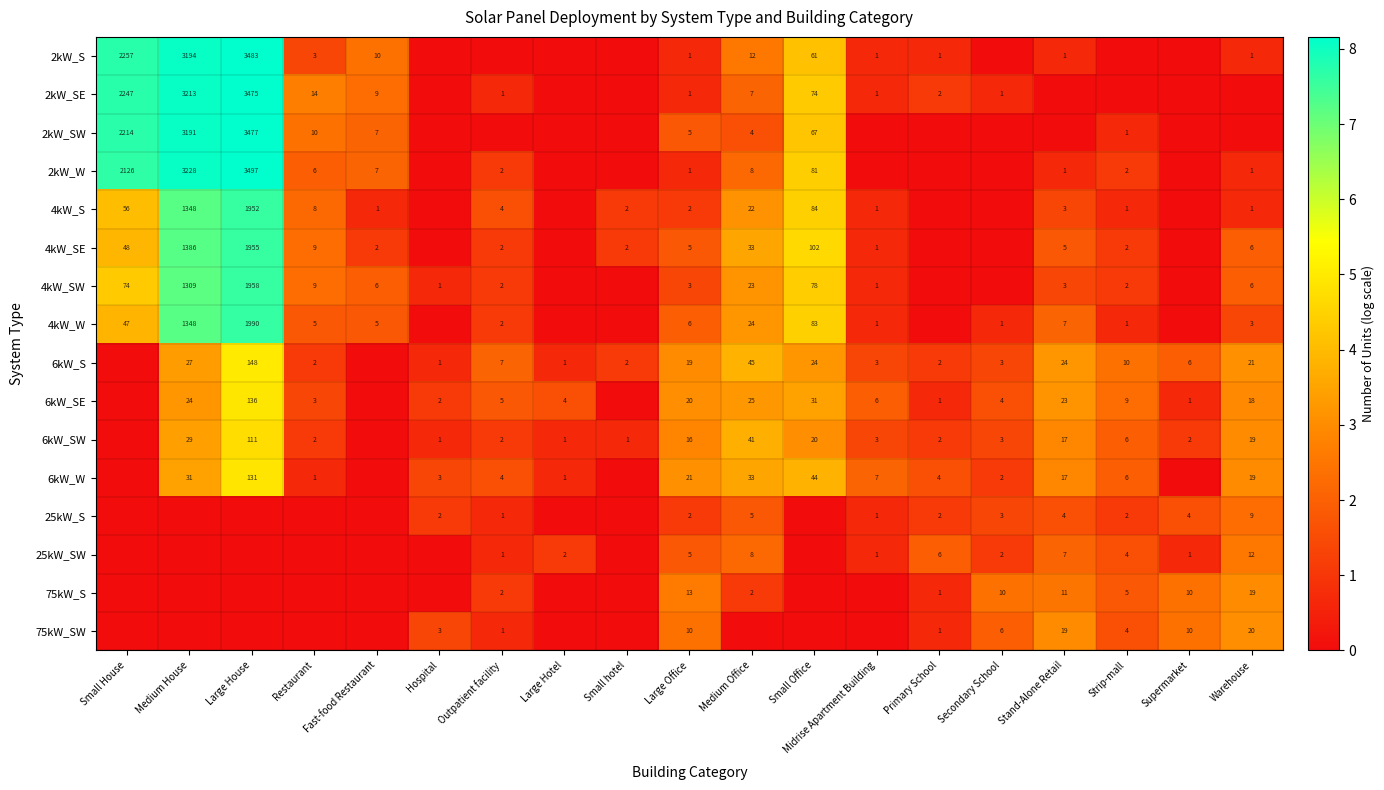

What is the total value across all series at Large Office?

130